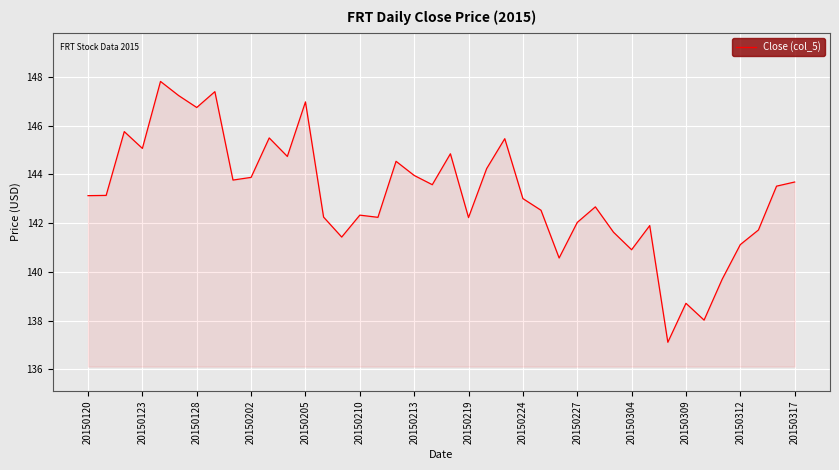

What is the maximum value shown in the chart?

147.8